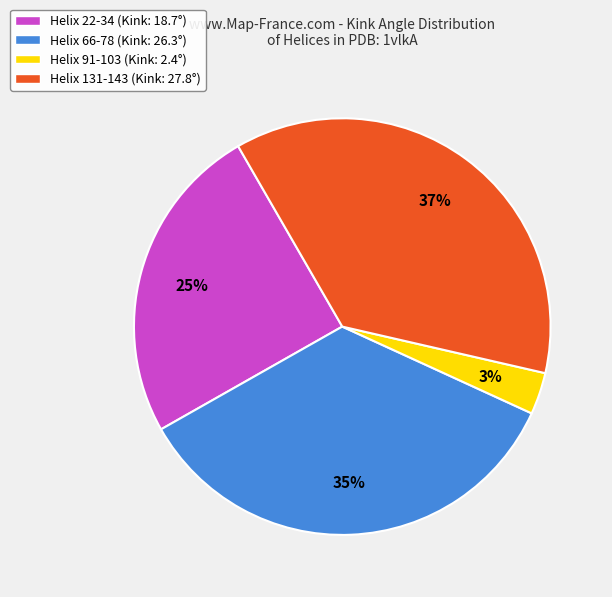

Does any single category account for the majority?

No